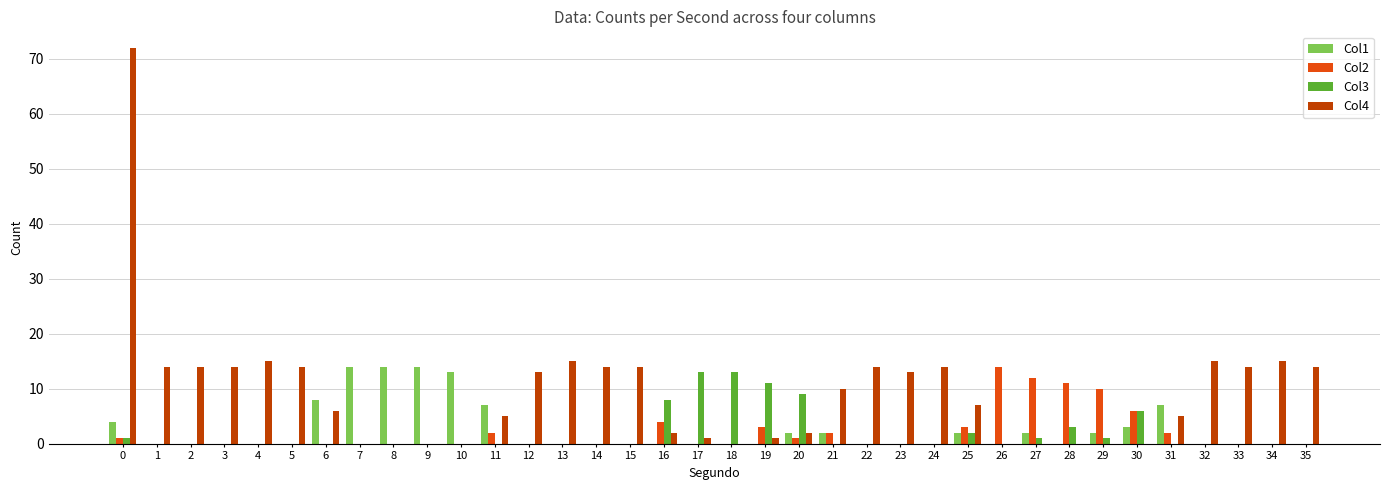

Is the value of Col3 at 5 greater than the value of Col4 at 32?

No